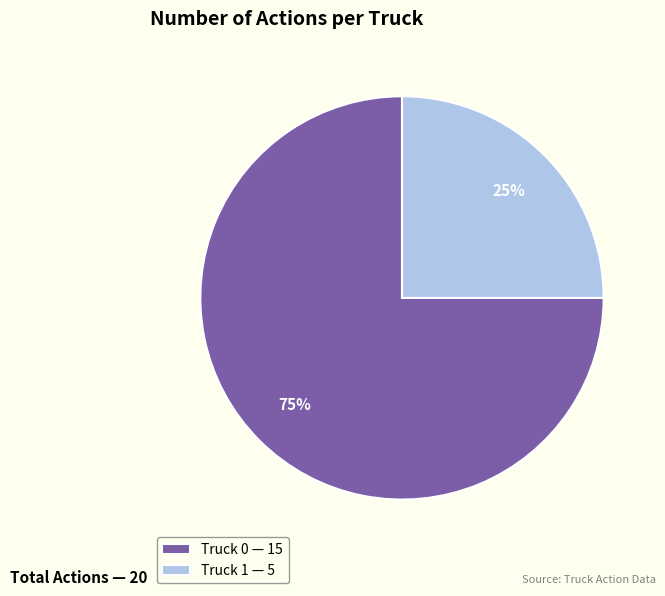

Combined, do Truck 1 and Truck 0 account for over 50%?

Yes